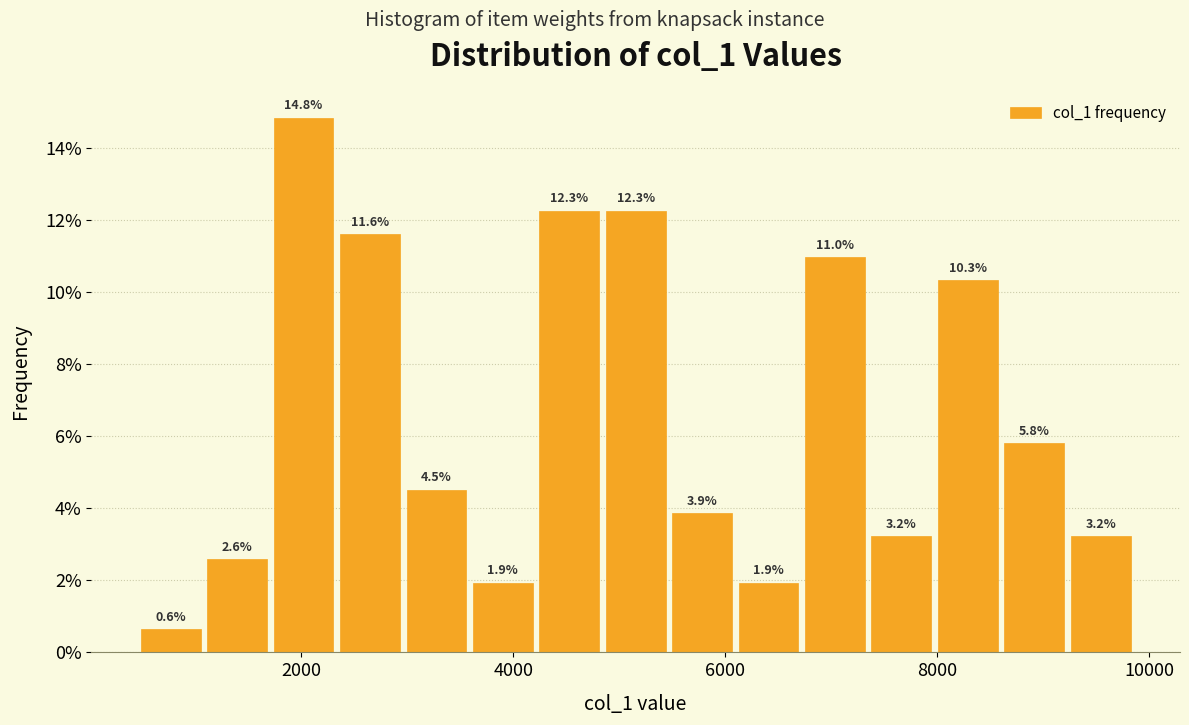

Around what value on the x-axis is the tallest bar? Give the approximate position of its centre, as read against the axis.

2000